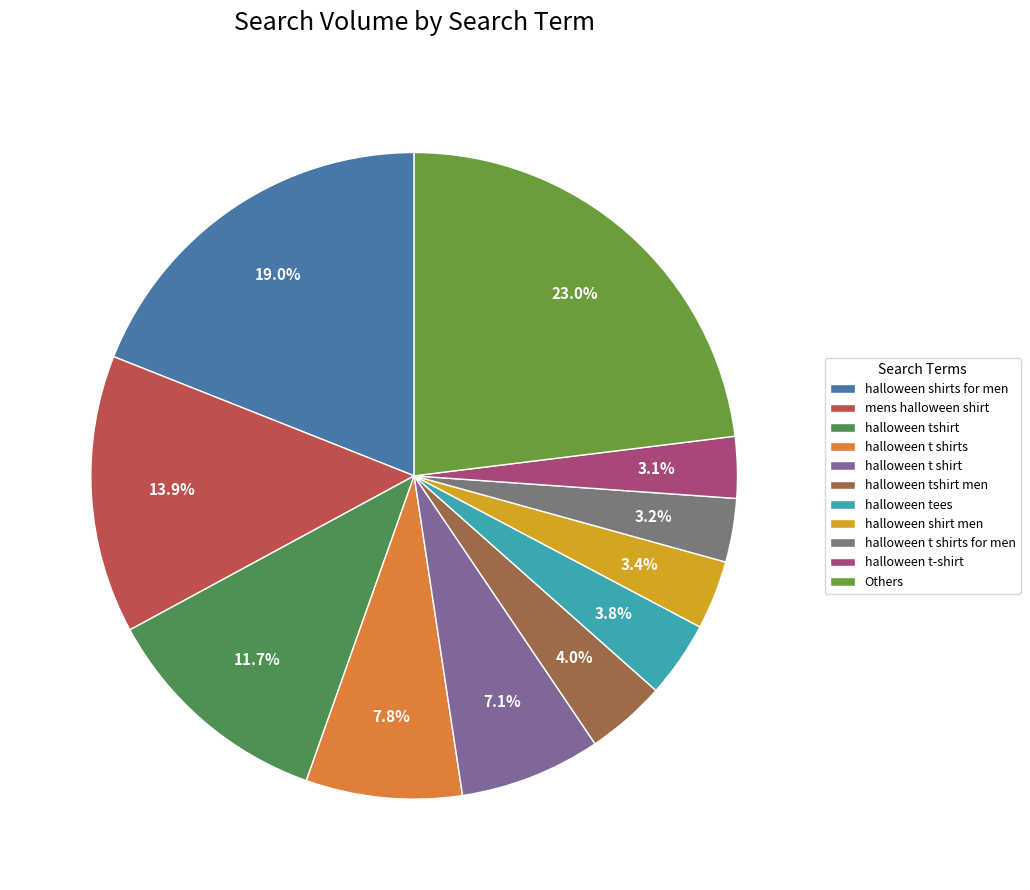

Count the number of slices in the pie.

11